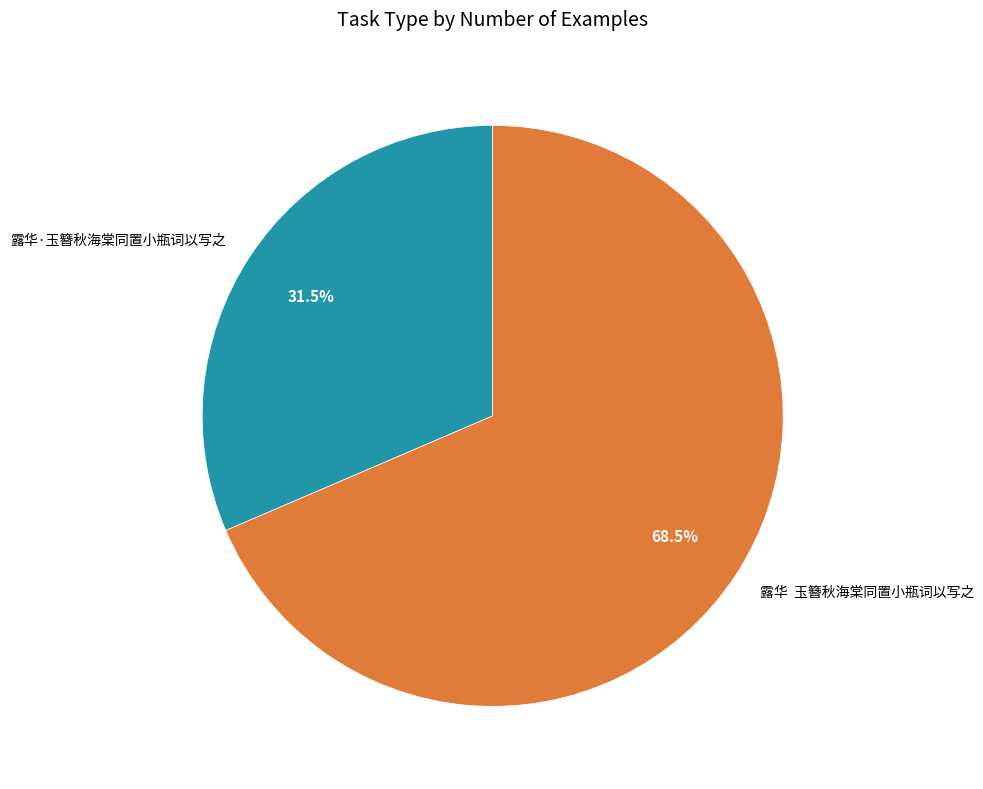

What is the ratio of the value at 露华 玉簪秋海棠同置小瓶词以写之 to the value at 露华·玉簪秋海棠同置小瓶词以写之?

2.2